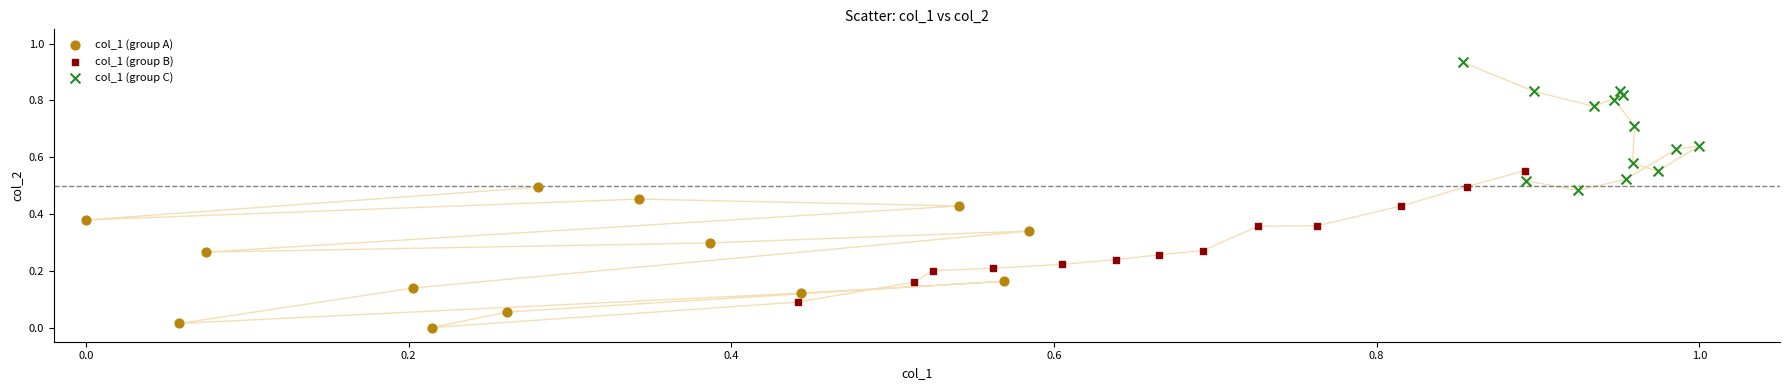

What are all the series names shown in the legend?

col_1 (group A), col_1 (group B), col_1 (group C)